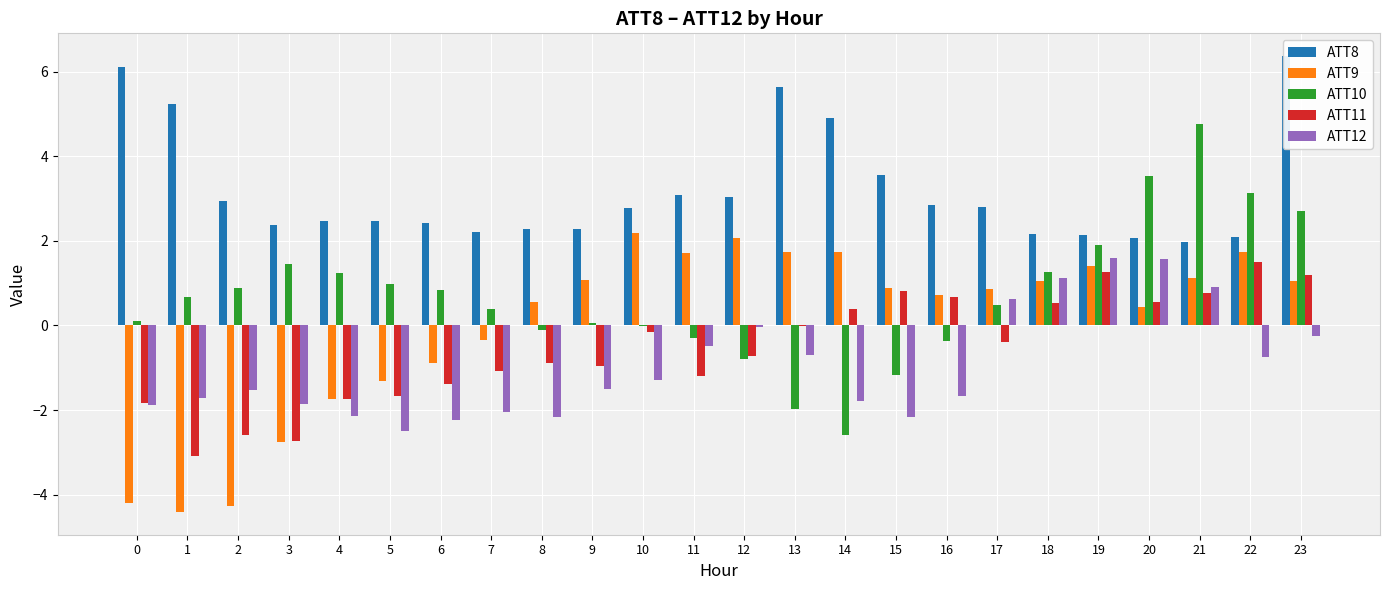

Is it true that ATT8 equals 2.3 at 9?

True